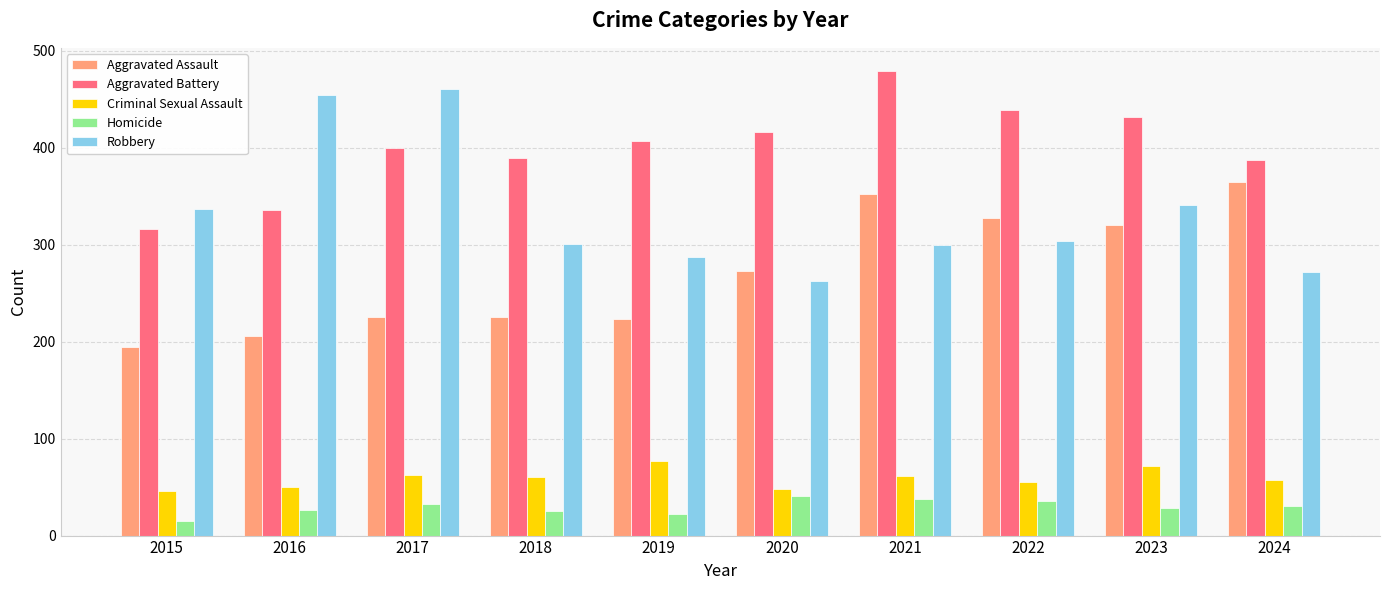

At which label does Aggravated Assault reach its minimum?

2015